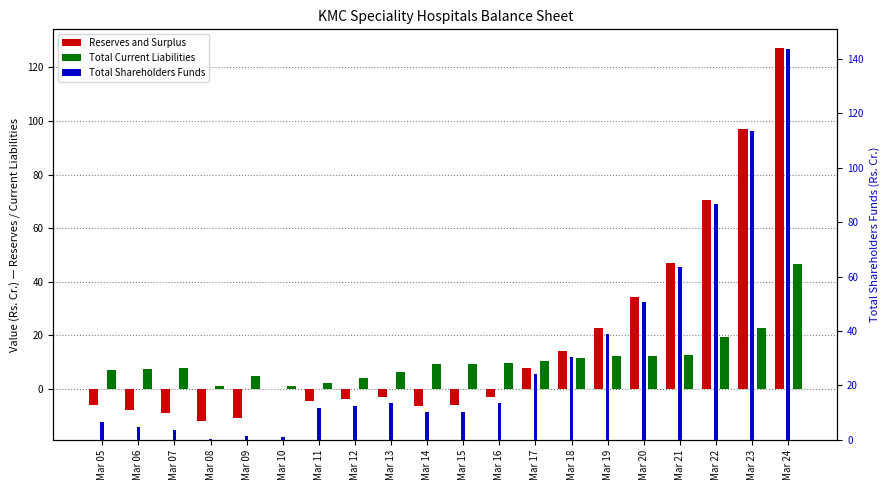

At which label does Total Current Liabilities reach its peak?

Mar 24